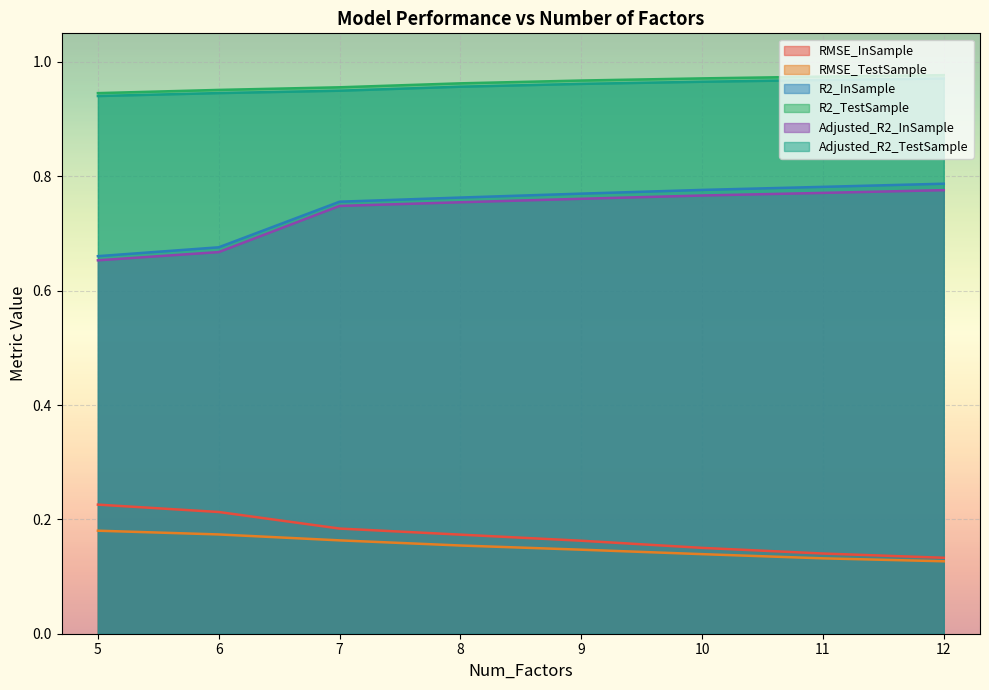

How many lines are shown in the chart?

6